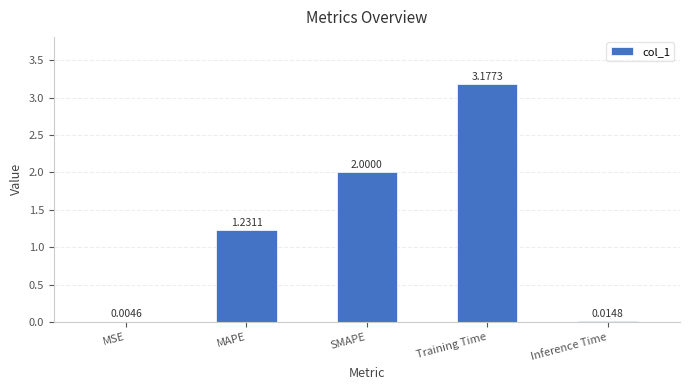

What is the sum of all values?

6.4